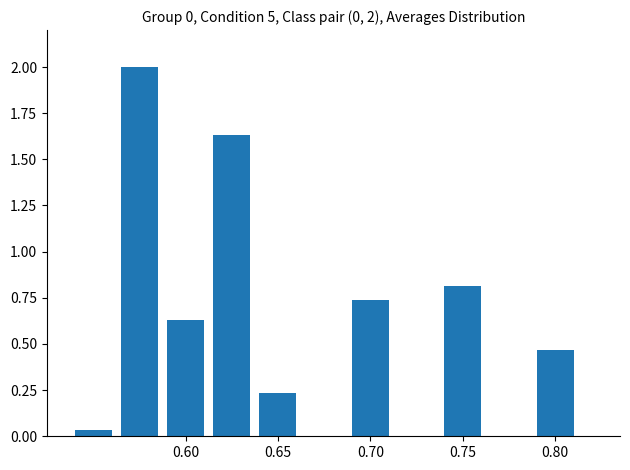

What is the greatest value displayed?

2.0